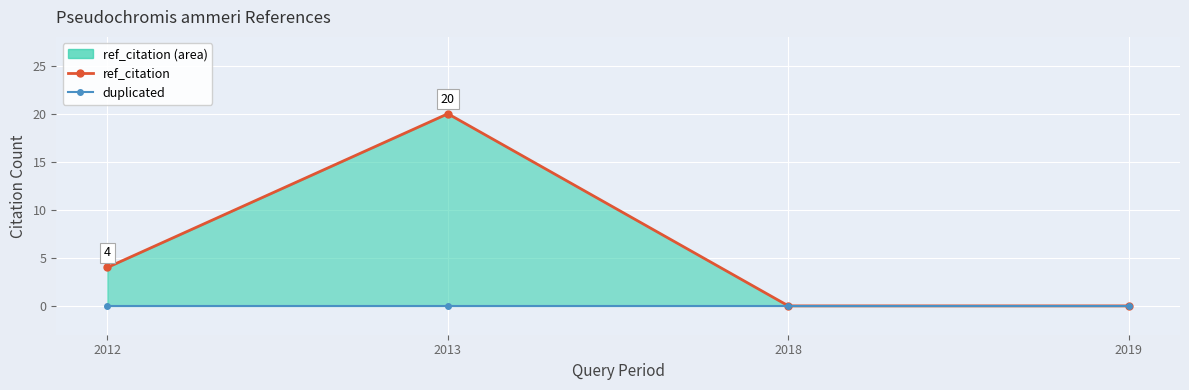

True or false: ref_citation line and duplicated cross at least once.

False